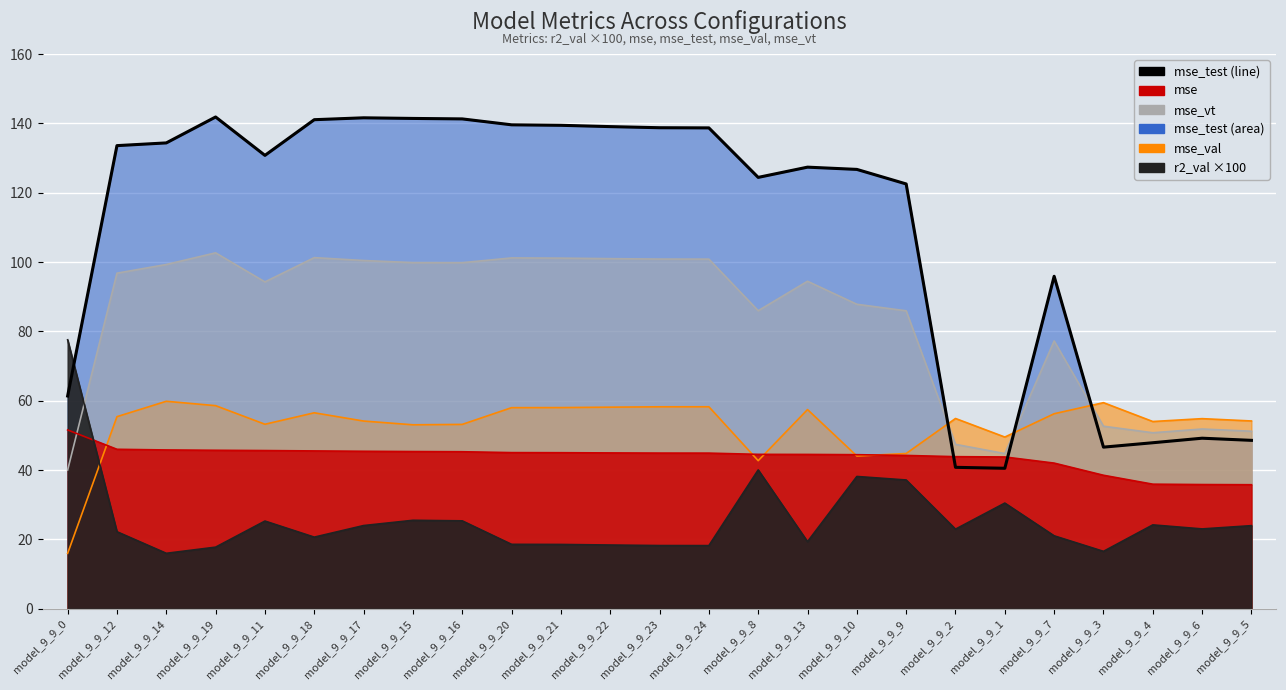

What is the difference between the maximum and second lowest values?

101.0